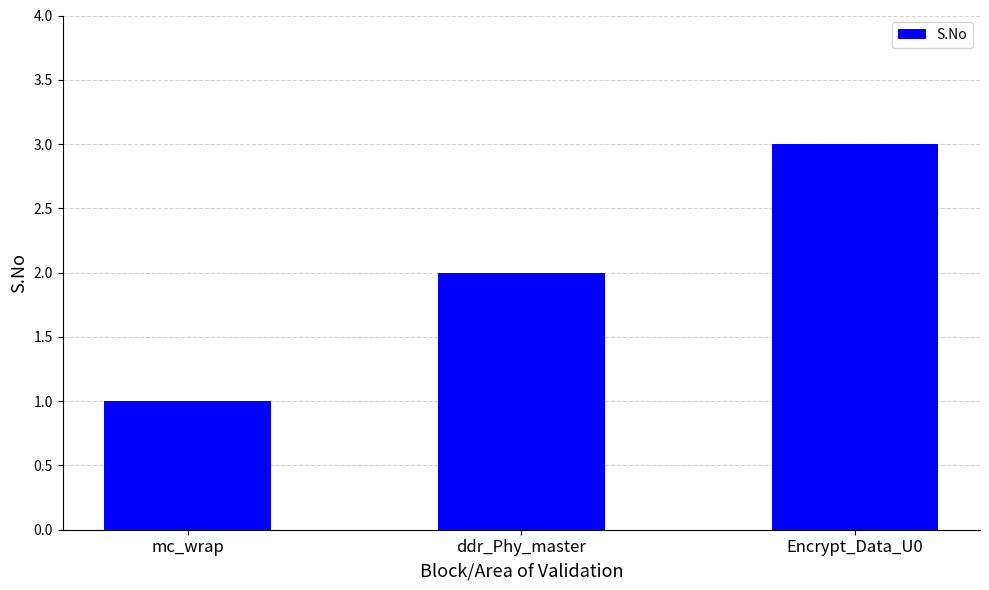

How many values are below 2?

1